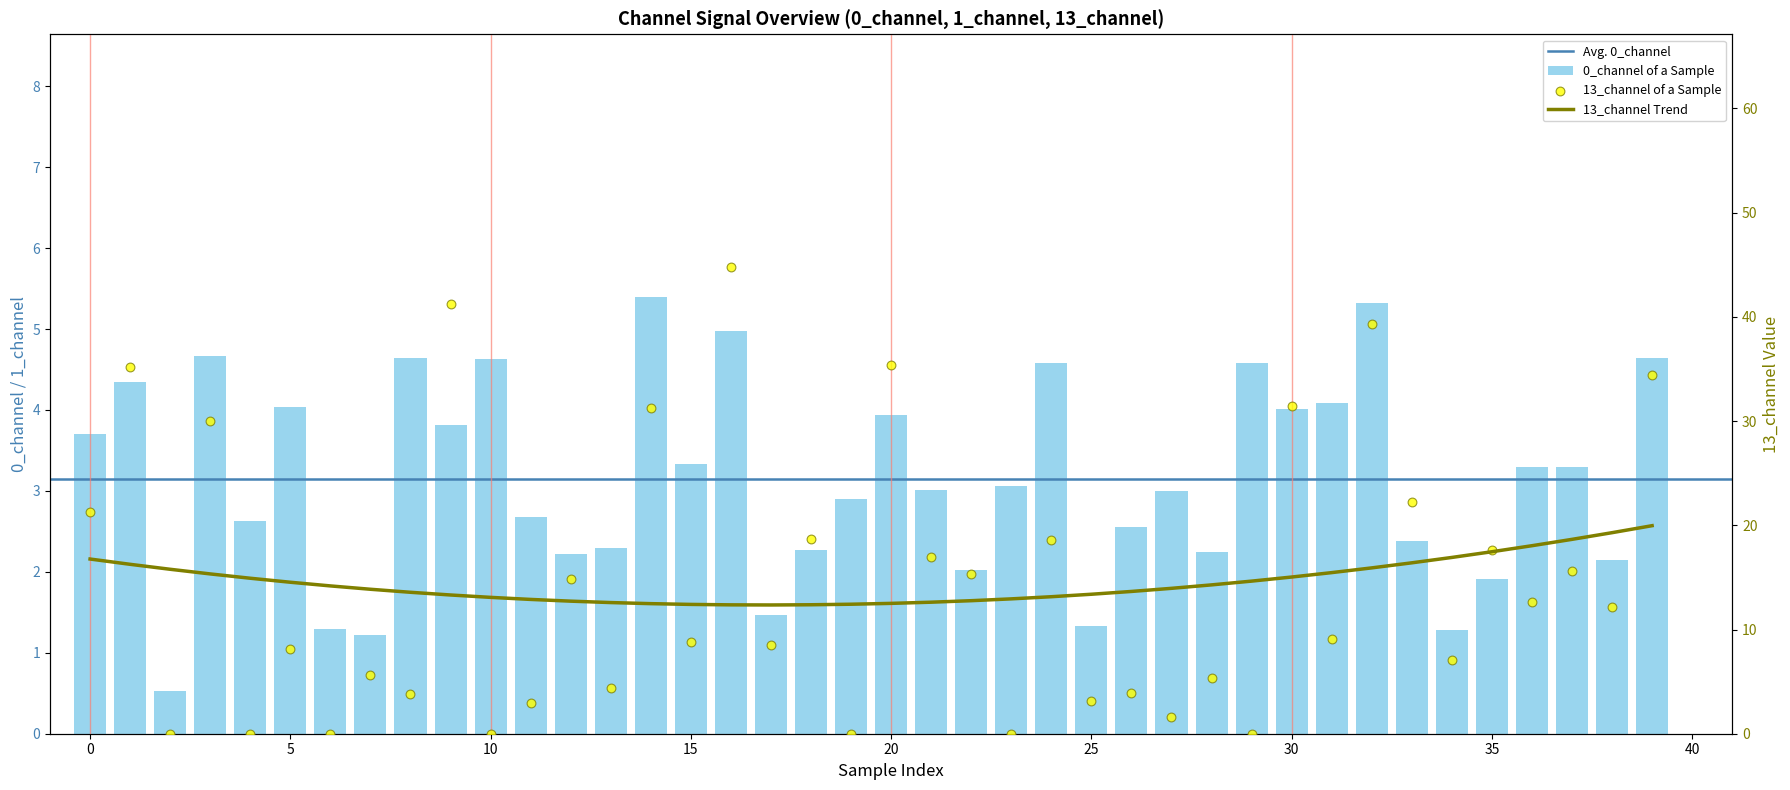

Which series has the largest total across all categories?

13_channel